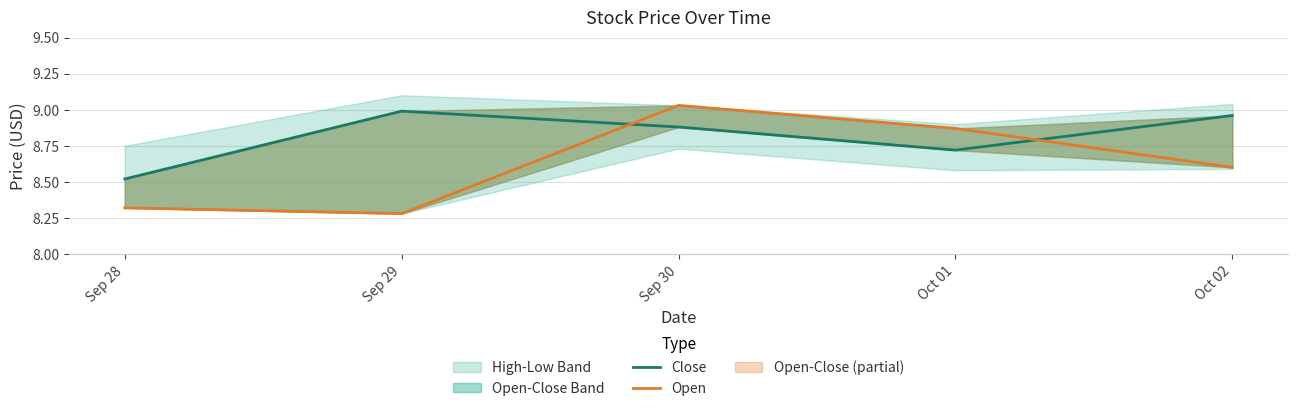

Rank the series by their average value, from lowest to highest.

Open, Close